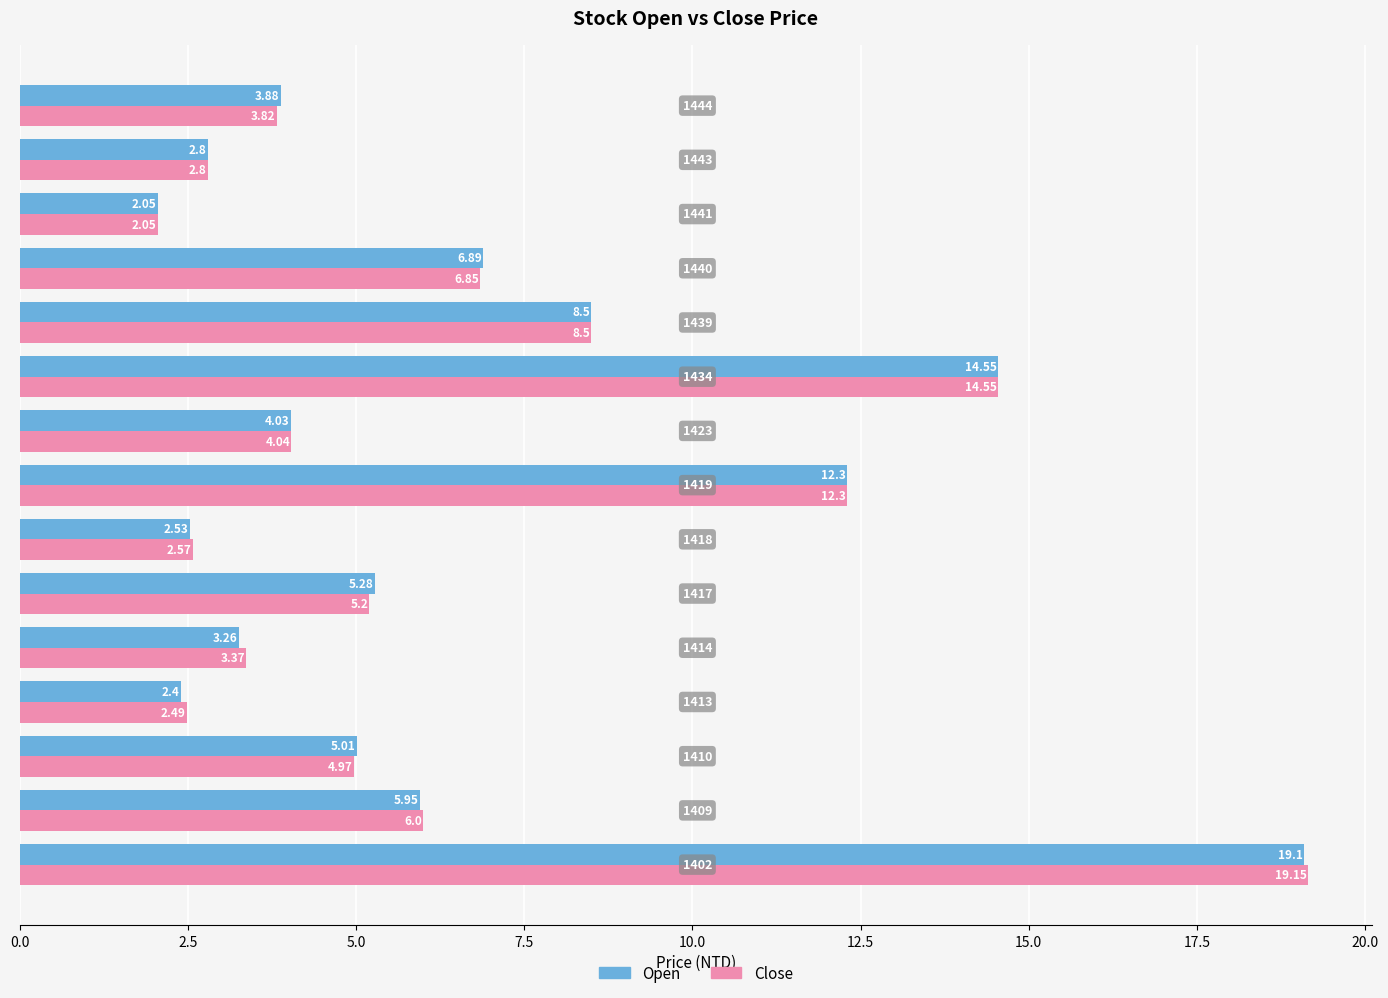

Which series has the largest total across all categories?

Close